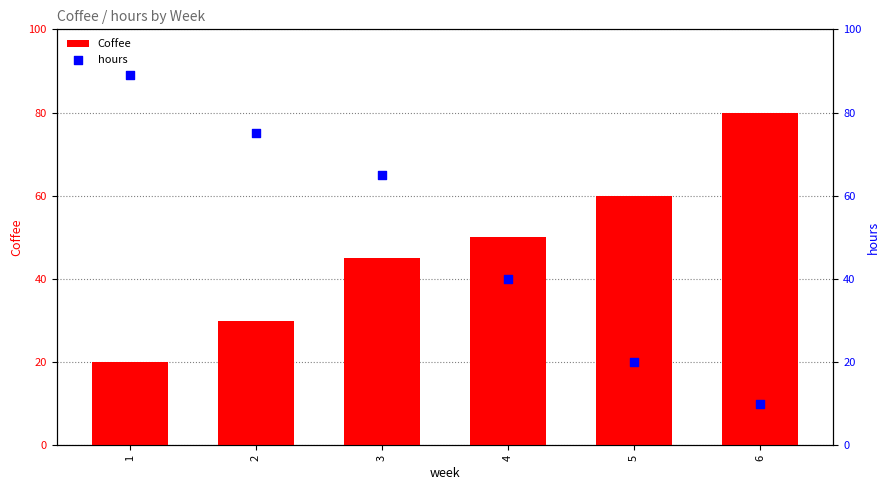

Is the value of Coffee at 2 greater than the value of hours at 3?

No